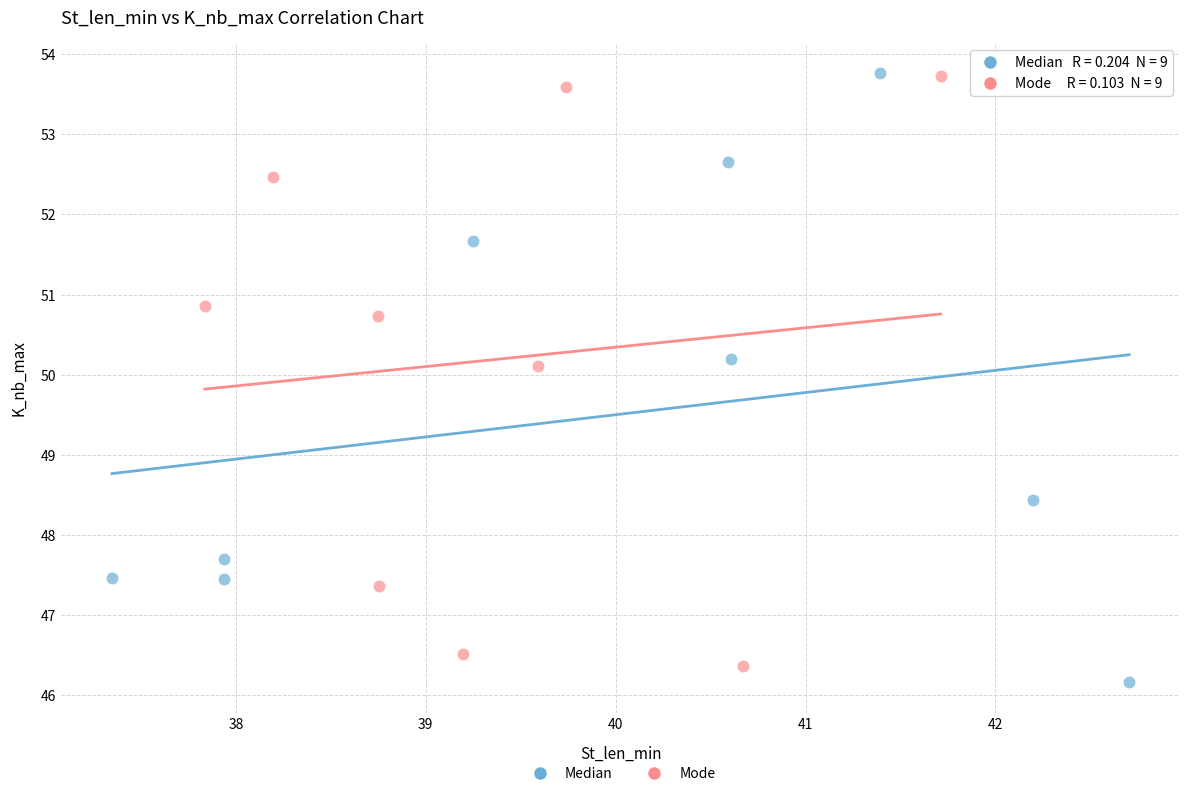

Which series contains the lowest Y value?

Median